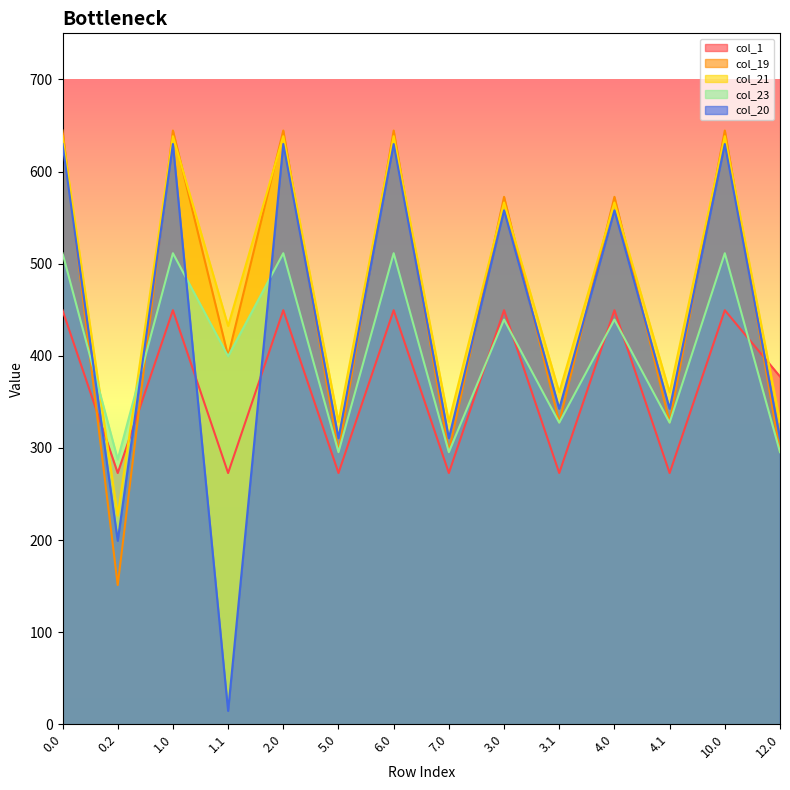

Which series has the largest total across all categories?

col_21